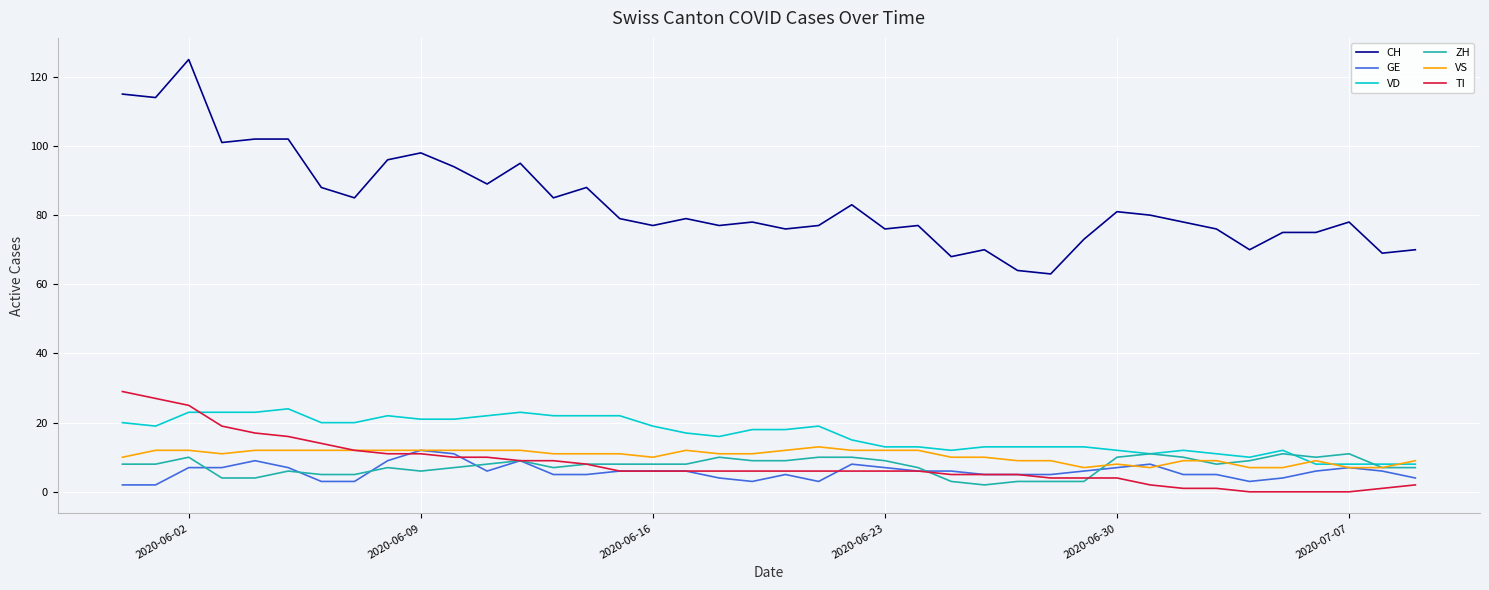

How many lines are shown in the chart?

6